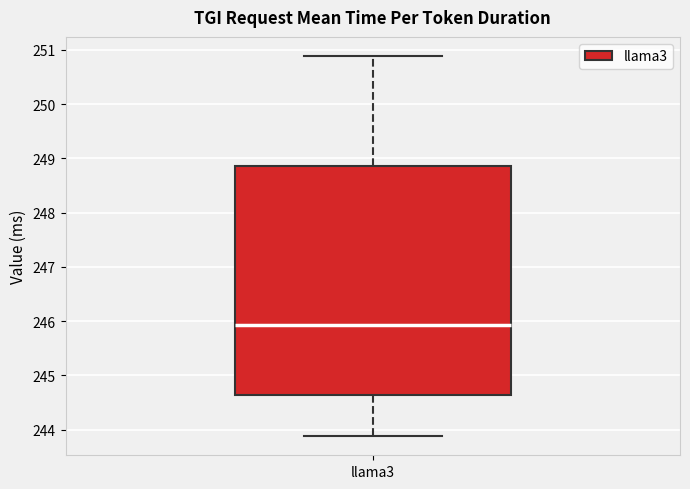

Read this box plot against the y-axis: the position of the median line, the range covered by the box, and the ends of both whiskers. The values are not printed on the chart, so give them approximately, as read against the axis.

median 245.9, box 244.6 to 248.9, whiskers 243.9 to 250.9